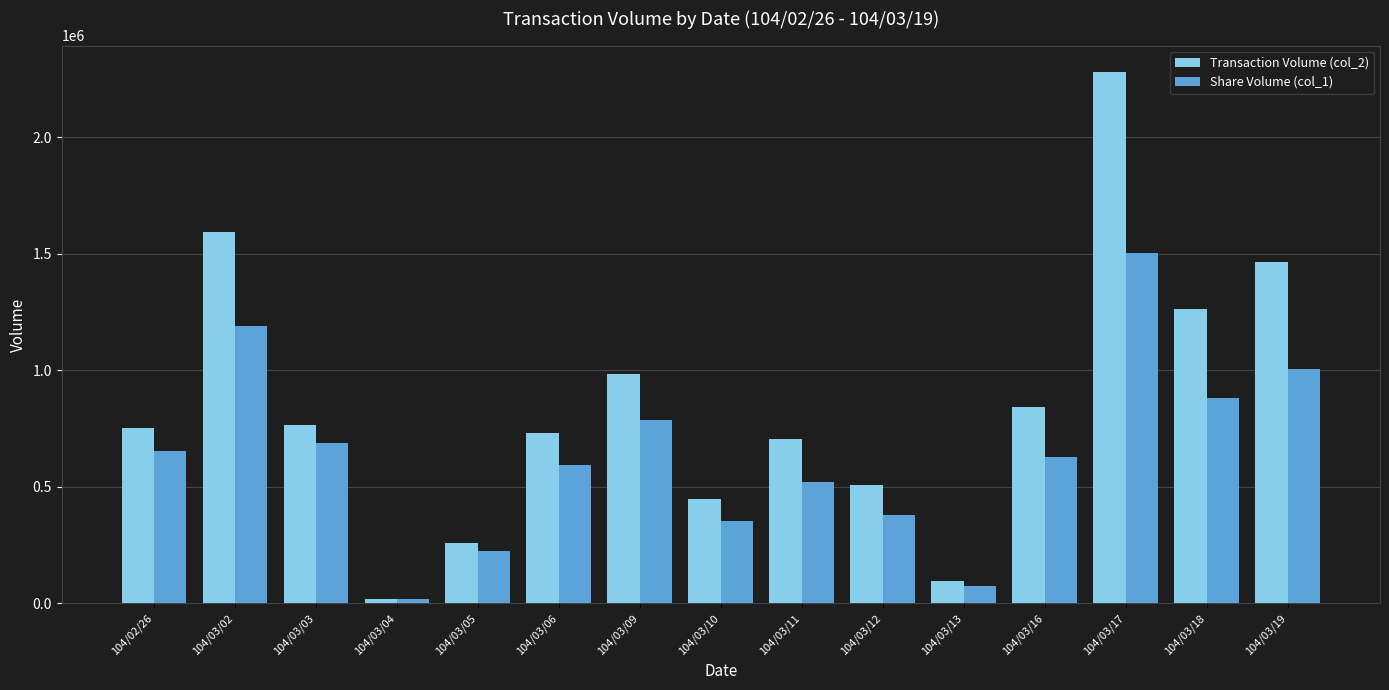

Reading left to right, extract all data points from this chart.

Transaction Volume (col_2): 753870	1595420	763680	20340	258000	729780	983750	449590	703540	506160	97620	841420	2279580	1264140	1464430
Share Volume (col_1): 656000	1192000	688000	18000	225000	593000	788000	352000	521000	381000	74000	628000	1502000	882000	1006000